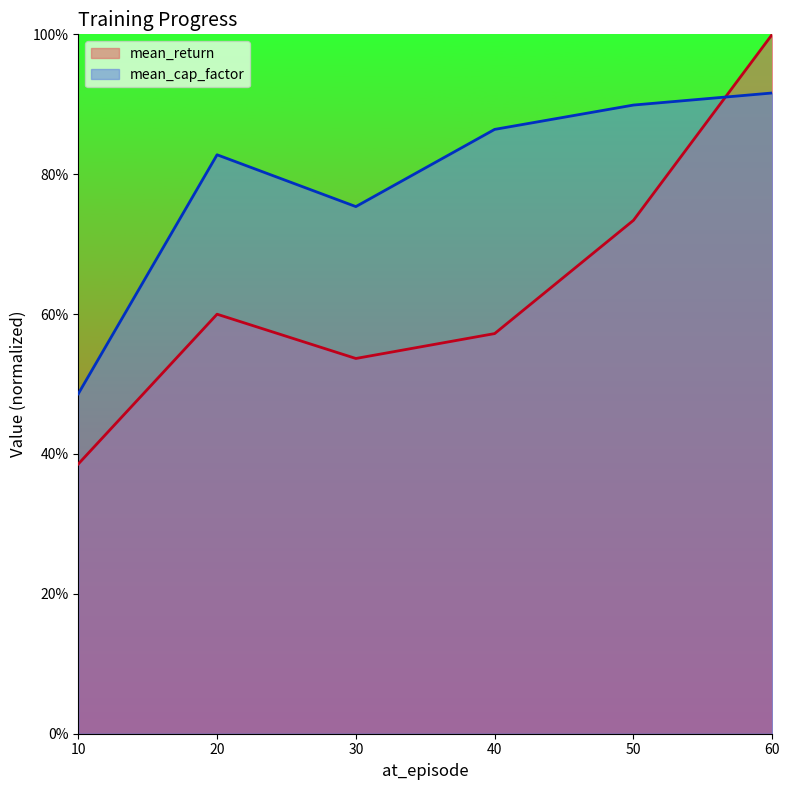

What is the minimum value for mean_return?

0.4